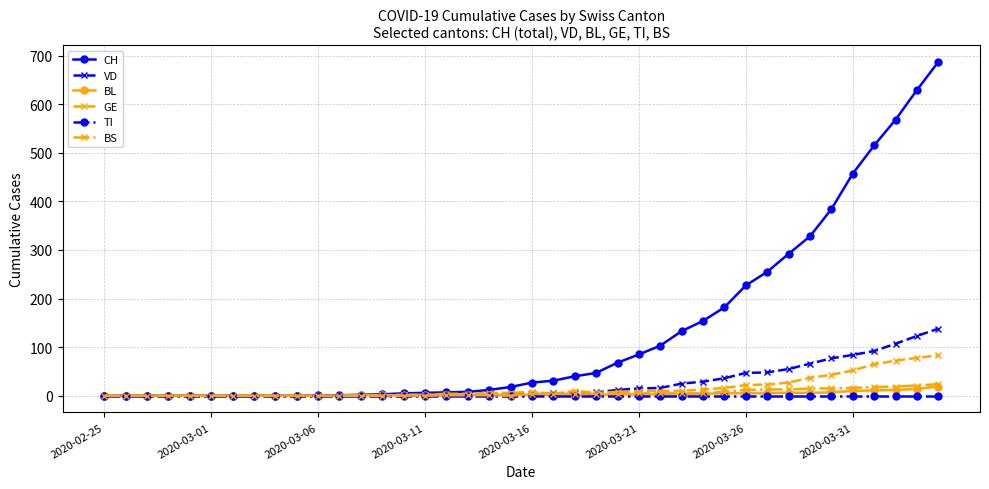

Which series has the largest total across all categories?

CH